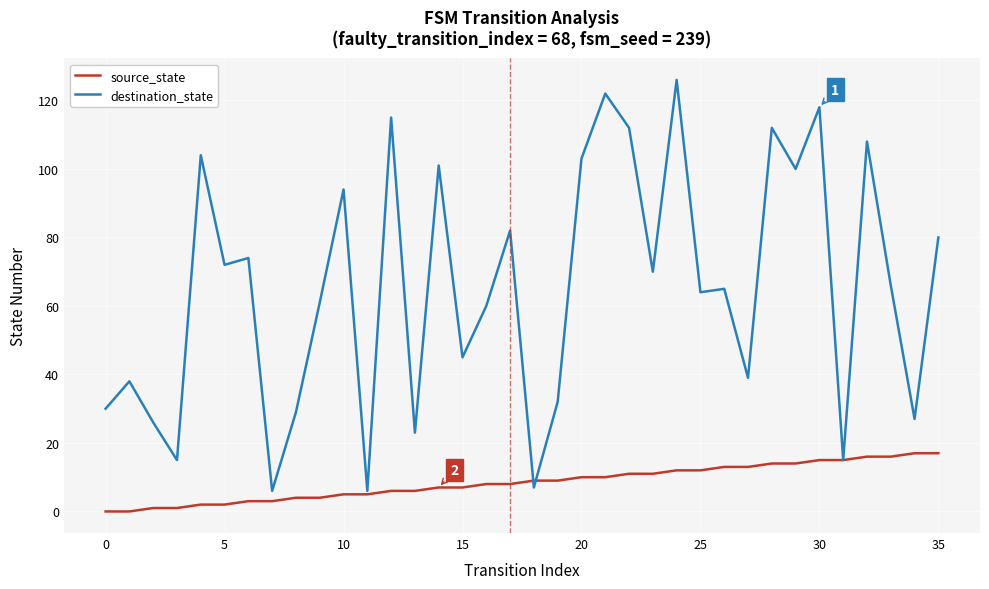

How many categories are shown in the chart?

36